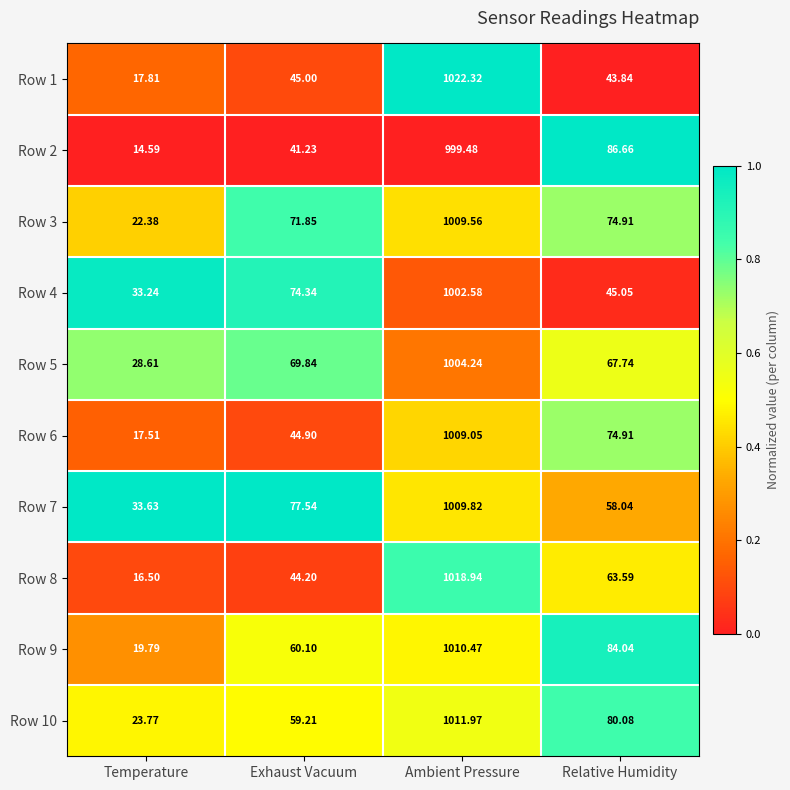

List the labels in order of Row 2 value, largest first.

Ambient Pressure, Relative Humidity, Exhaust Vacuum, Temperature